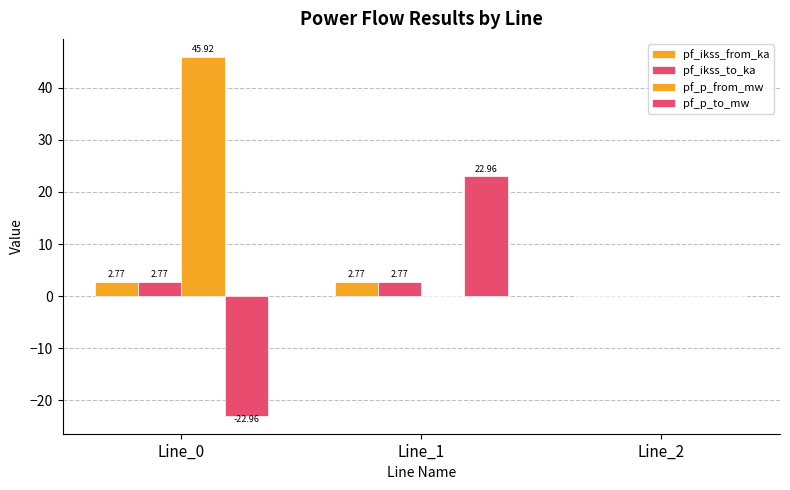

Is it true that pf_ikss_to_ka equals -1.8 at Line_2?

False